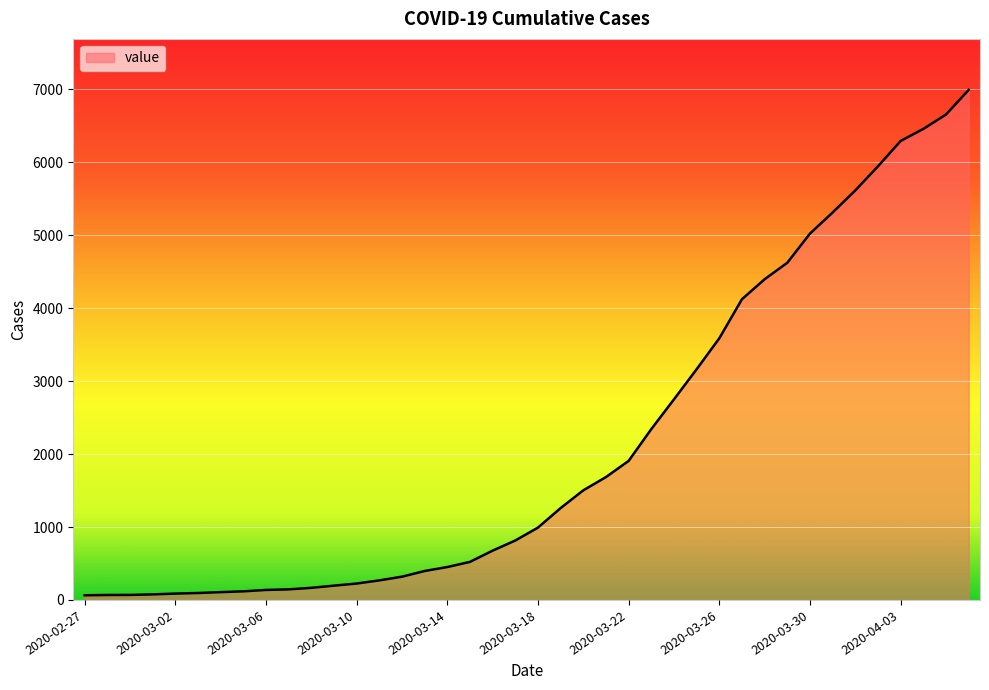

What is the difference between the maximum and minimum values?

6930